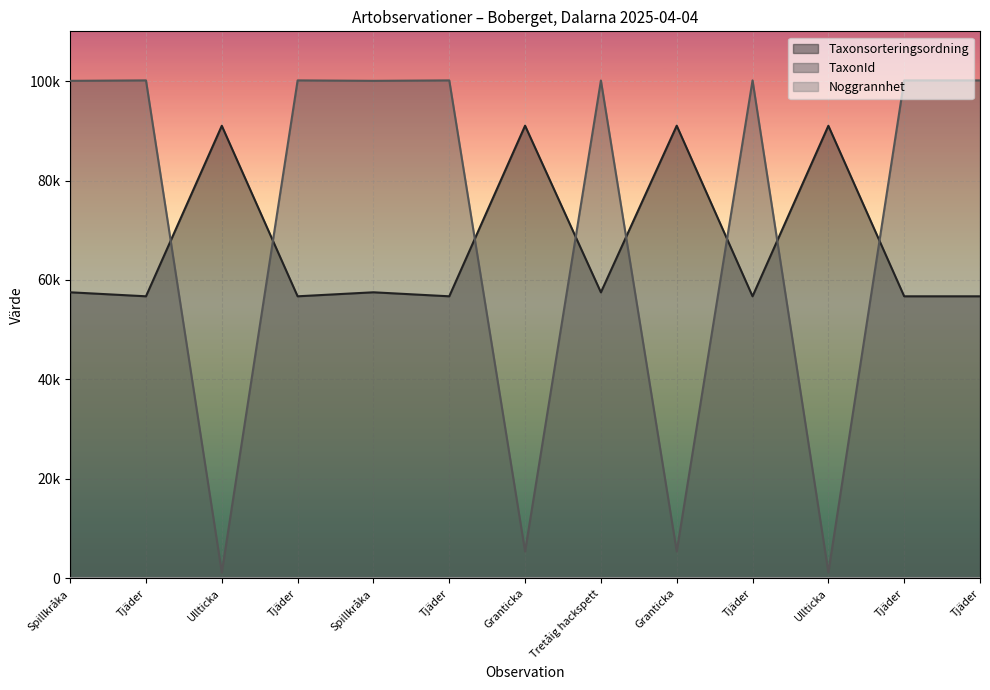

At which label does TaxonId reach its peak?

Tjäder